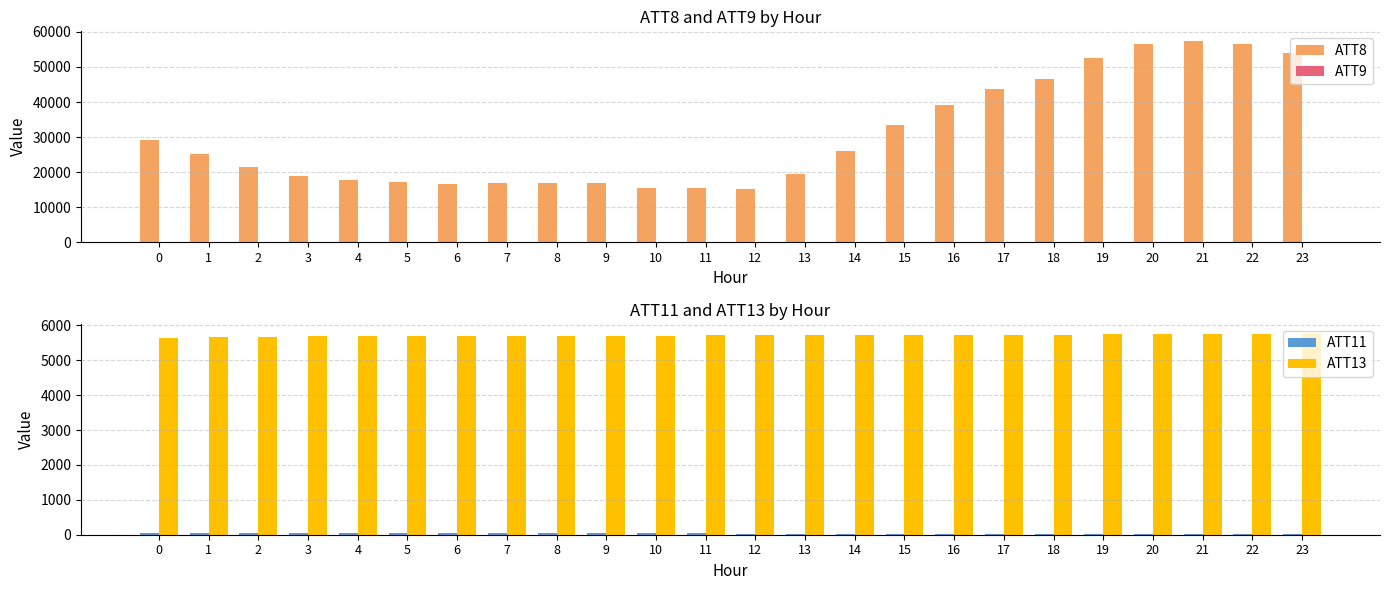

Where is ATT13 nearest to the value 5703?

7